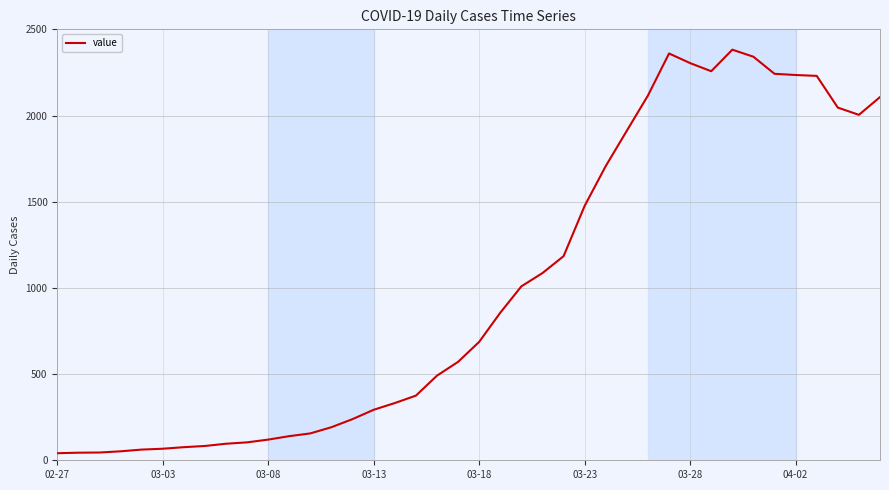

What is the minimum value shown in the chart?

41